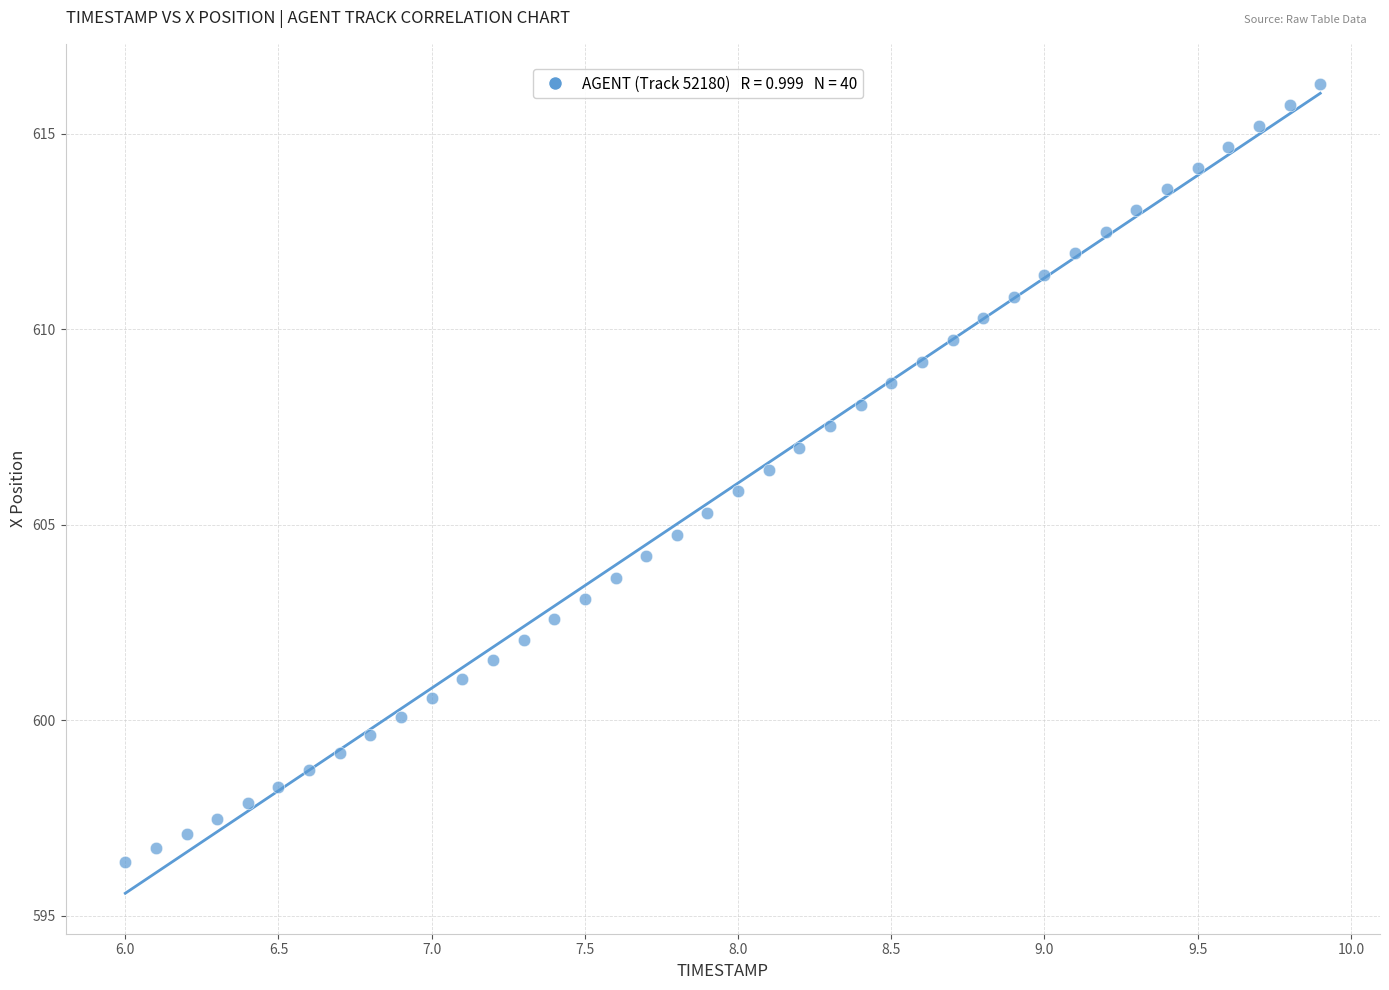

What is the range of X values (max minus min)?

3.9